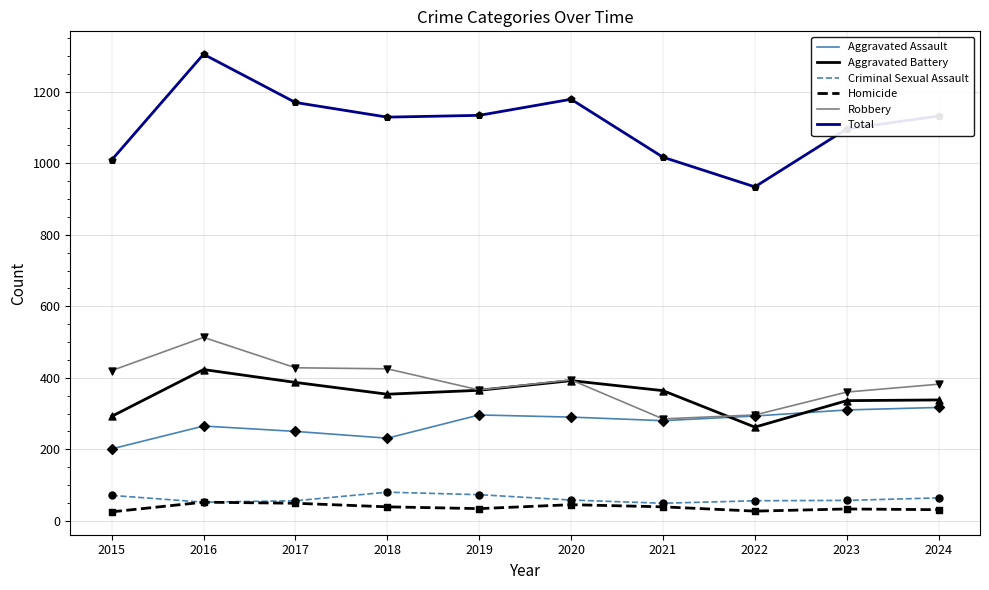

At which category is the sum across all series the highest?

2016